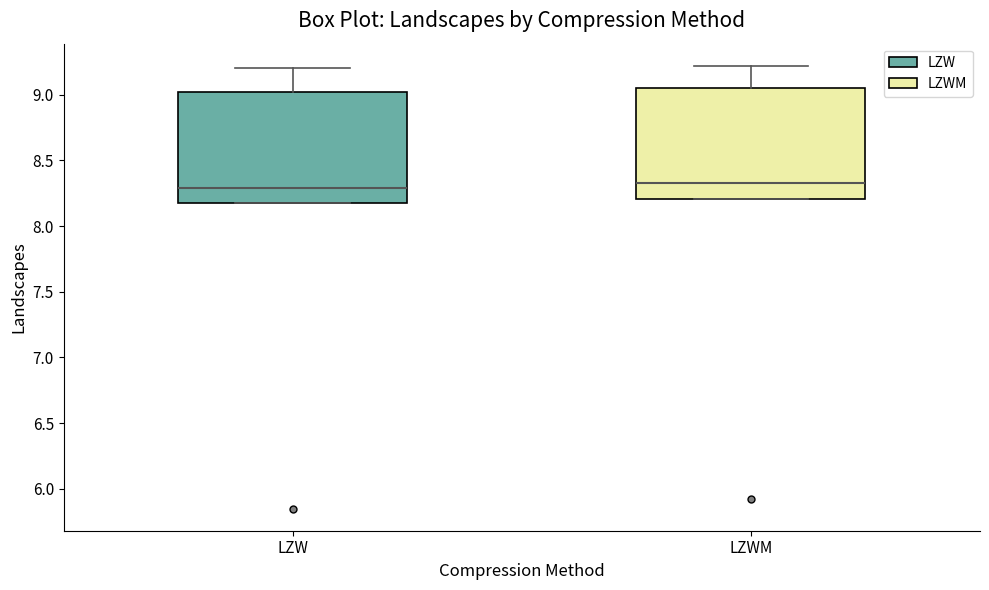

Where does the upper whisker of the box for LZW end on the y-axis? The values are not printed on the chart, so give them approximately, as read against the axis.

9.20